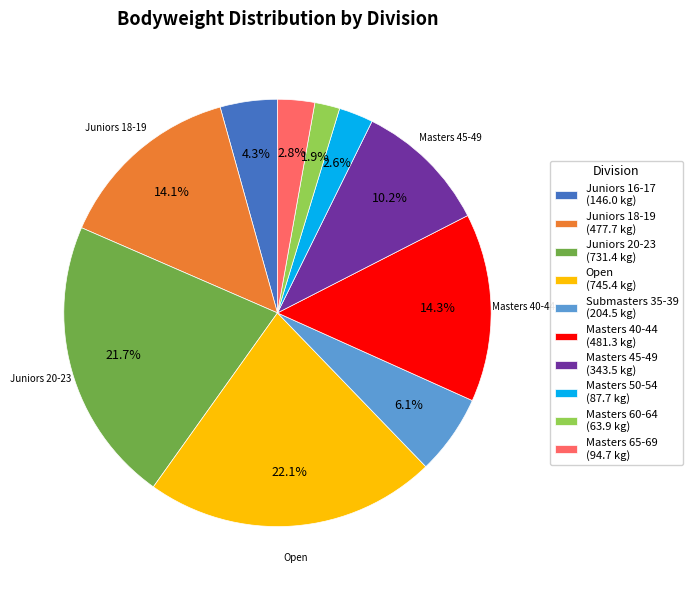

Does any single category account for the majority?

No